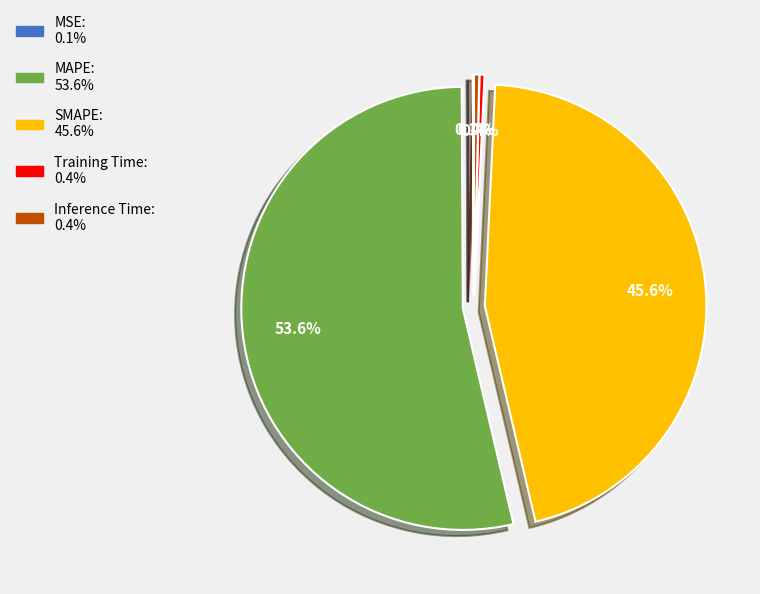

To the nearest percent, what percentage of the pie is MAPE?

54%